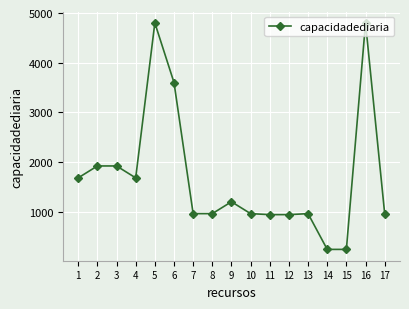

What is the smallest value displayed?

241